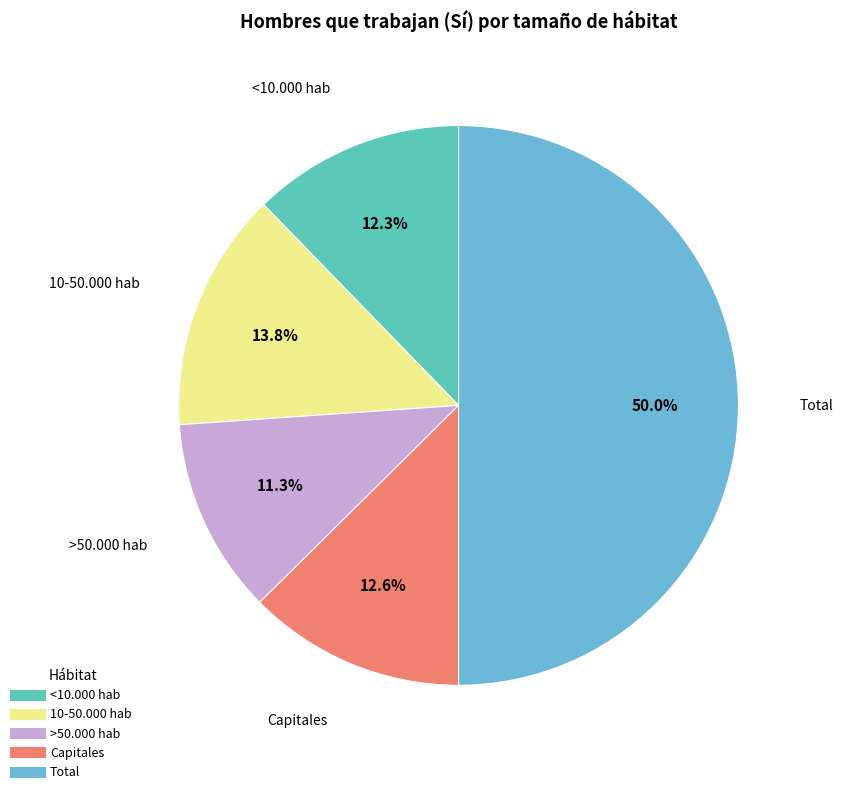

To the nearest percent, what is the average slice percentage?

20%